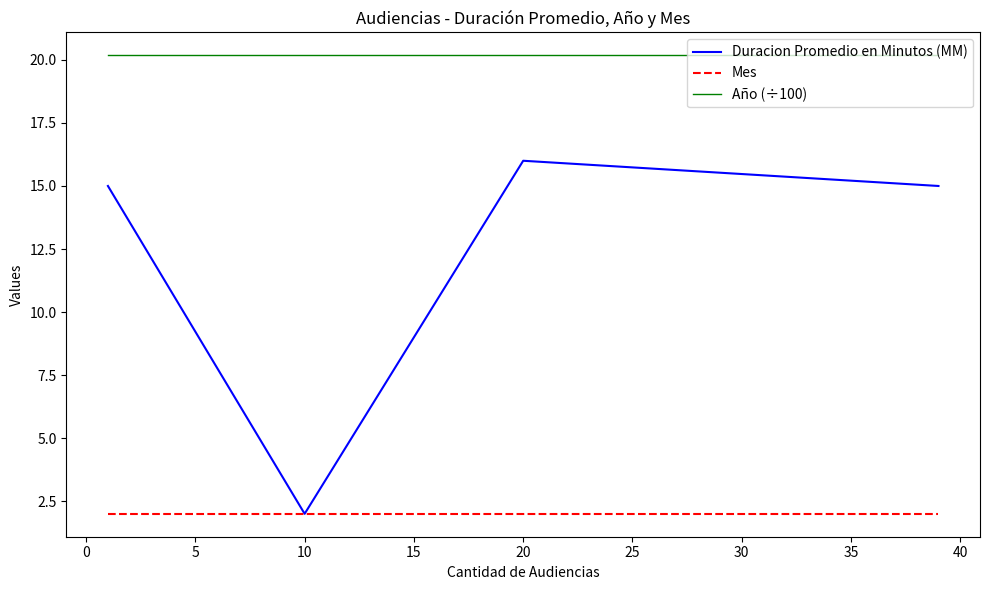

Which series has the widest spread of values?

Duracion Promedio en Minutos (MM)